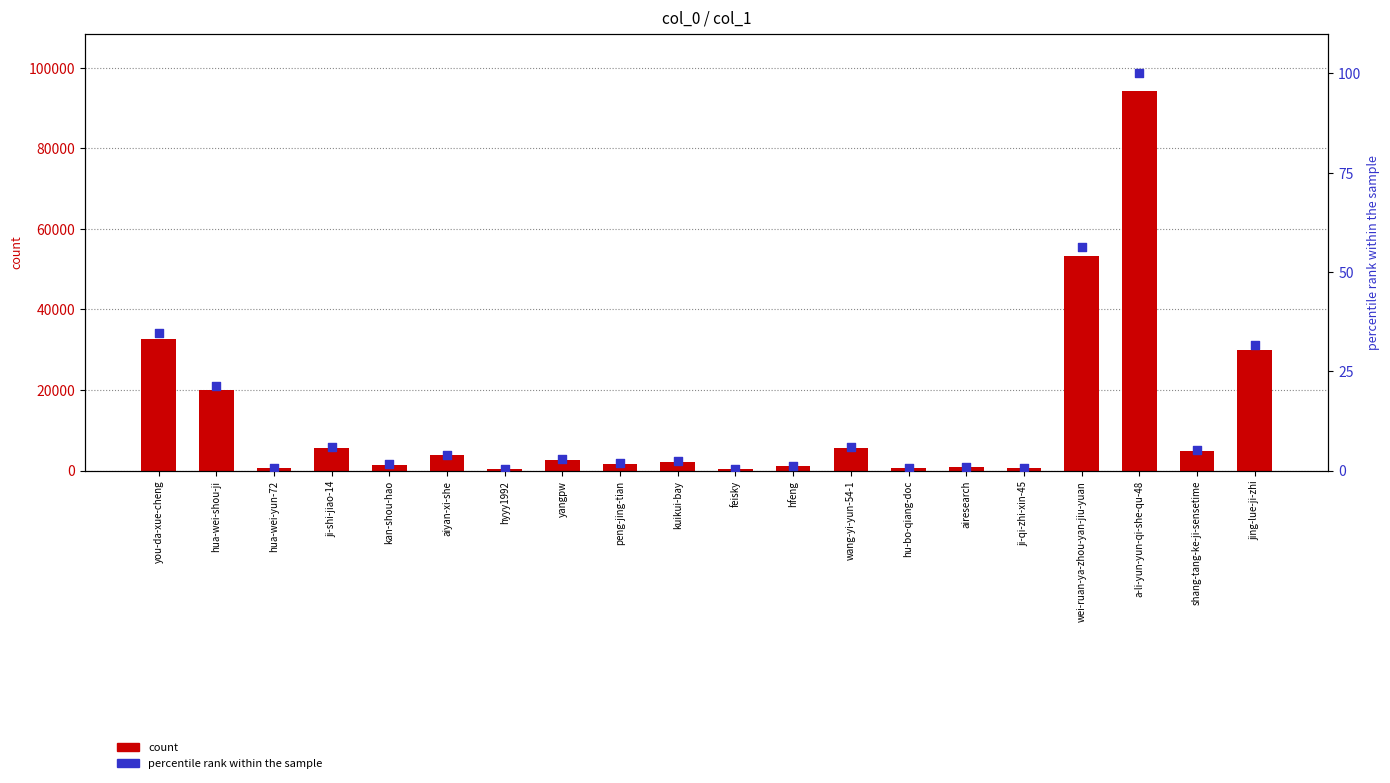

Which series has the largest Y range (max minus min)?

count